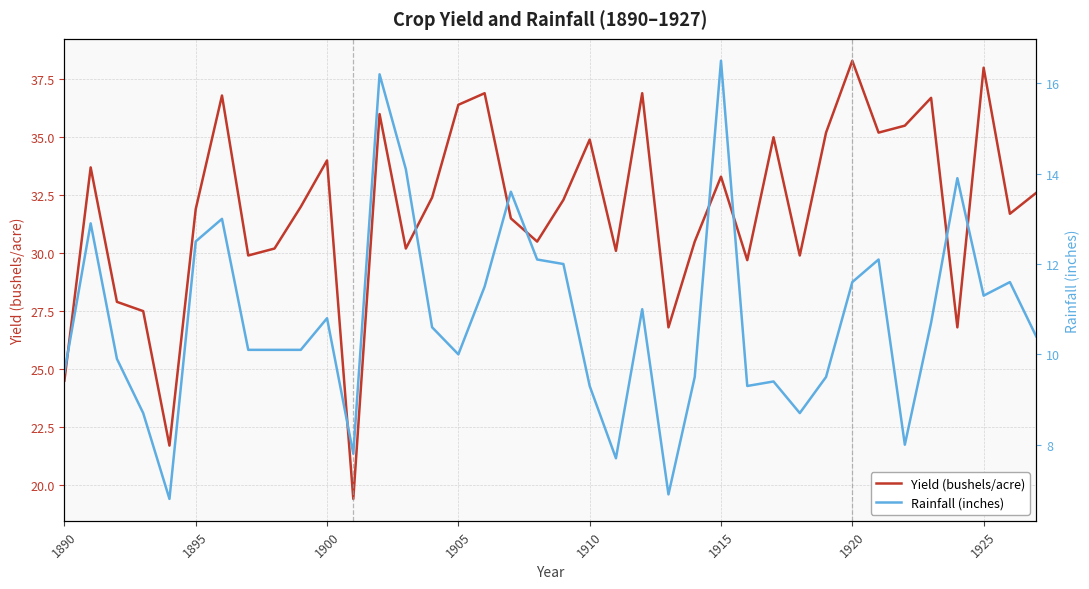

True or false: Yield (bushels/acre) and Rainfall (inches) cross at least once.

False